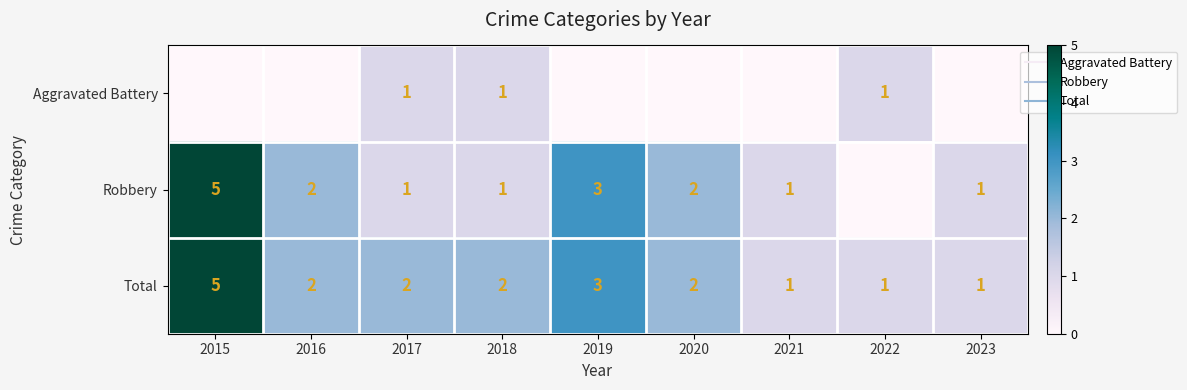

Rank the categories by Robbery value from lowest to highest.

2022, 2017, 2018, 2021, 2023, 2016, 2020, 2019, 2015